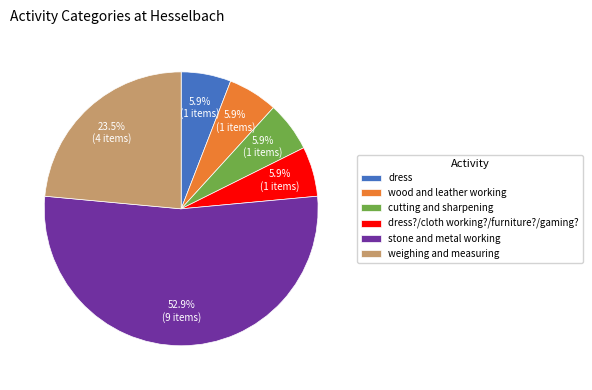

The cutting and sharpening slice represents 1% of the pie. True or false?

False